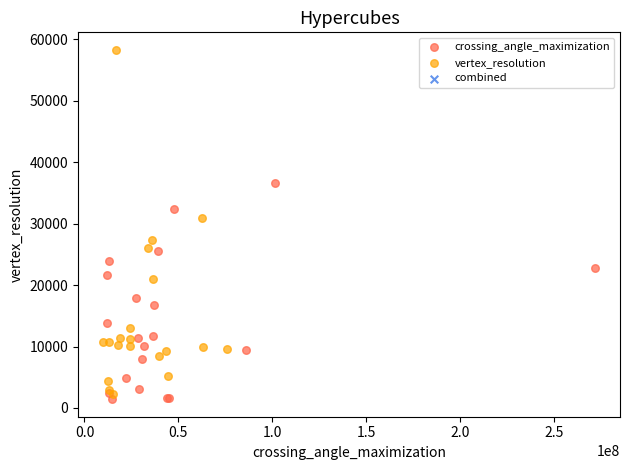

Which series reaches the minimum Y coordinate?

crossing_angle_maximization